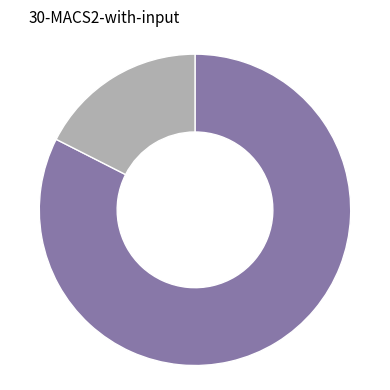

Is there any slice that represents more than half of the pie?

Yes